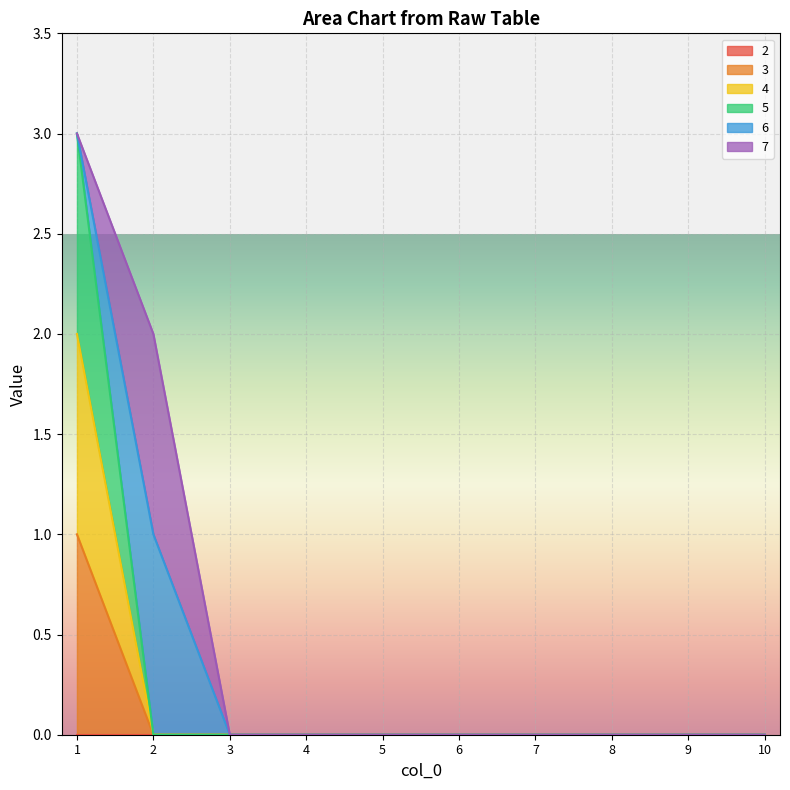

True or false: 3 and 4 intersect in this chart.

False